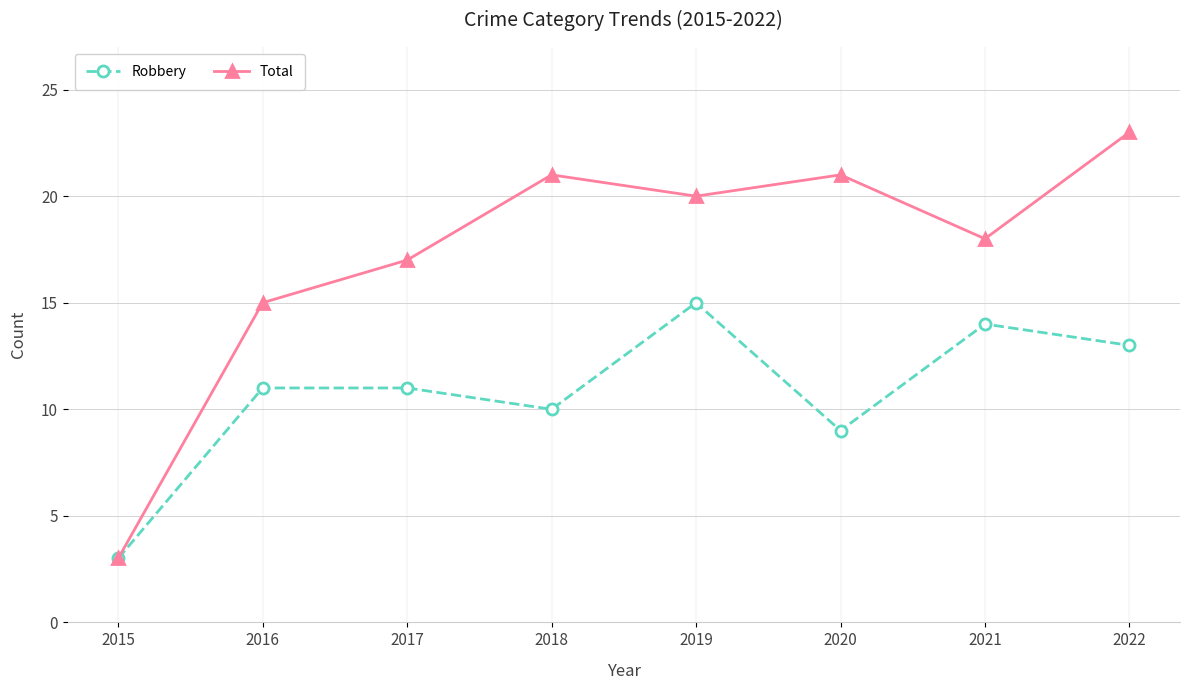

What is the difference between the maximum and second lowest values in the Total series?

8